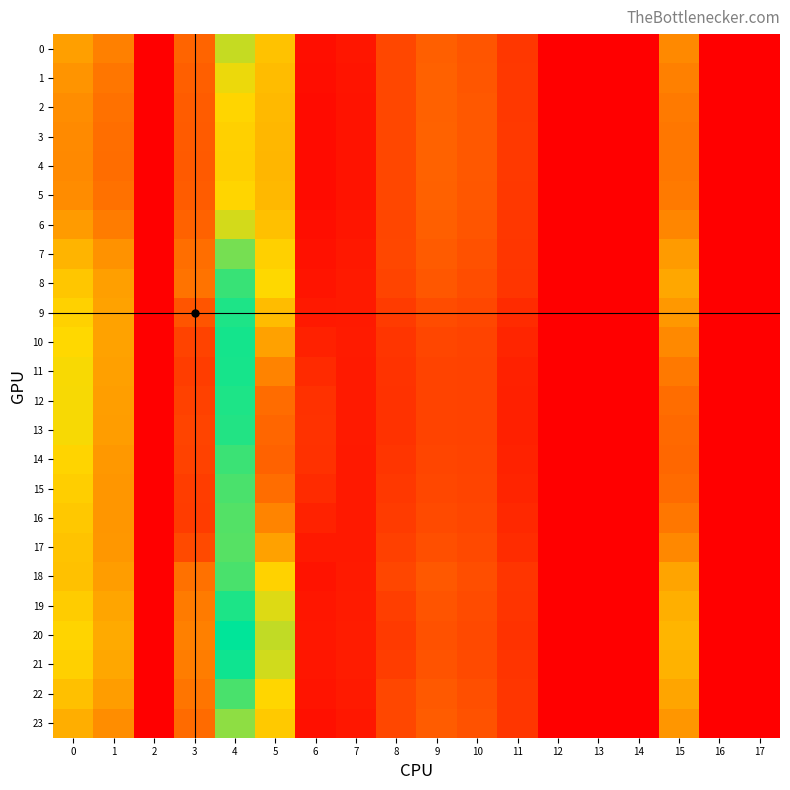

Reading right to left, extract all data points from this chart.

0: 17=0.0	16=0.0	15=17.8	14=0.0	13=0.0	12=0.0	11=7.5	10=11.4	9=12.7	8=9.6	7=3.0	6=2.0	5=24.5	4=30.3	3=13.4	2=0.0	1=16.7	0=20.4
1: 17=0.0	16=0.0	15=16.8	14=0.0	13=0.0	12=0.0	11=7.5	10=11.6	9=12.9	8=9.6	7=2.8	6=1.8	5=23.9	4=28.2	3=12.7	2=0.0	1=15.6	0=19.1
2: 17=0.0	16=0.0	15=16.1	14=0.0	13=0.0	12=0.0	11=7.6	10=11.8	9=13.1	8=9.6	7=2.7	6=1.6	5=23.4	4=26.8	3=12.3	2=0.0	1=14.9	0=18.3
3: 17=0.0	16=0.0	15=15.8	14=0.0	13=0.0	12=0.0	11=7.7	10=11.8	9=13.1	8=9.6	7=2.6	6=1.6	5=23.2	4=26.2	3=12.1	2=0.0	1=14.6	0=17.9
4: 17=0.0	16=0.0	15=15.7	14=0.0	13=0.0	12=0.0	11=7.7	10=11.8	9=13.1	8=9.6	7=2.6	6=1.6	5=23.2	4=26.1	3=12.1	2=0.0	1=14.6	0=17.8
5: 17=0.0	16=0.0	15=16.1	14=0.0	13=0.0	12=0.0	11=7.6	10=11.7	9=13.0	8=9.5	7=2.7	6=1.6	5=23.4	4=26.8	3=12.3	2=0.0	1=14.9	0=18.2
6: 17=0.0	16=0.0	15=17.5	14=0.0	13=0.0	12=0.0	11=7.4	10=11.4	9=12.7	8=9.4	7=2.9	6=1.9	5=24.3	4=29.6	3=13.1	2=0.0	1=16.3	0=20.0
7: 17=0.0	16=0.0	15=19.9	14=0.0	13=0.0	12=0.0	11=7.3	10=10.9	9=12.2	8=9.5	7=3.3	6=2.5	5=26.2	4=34.5	3=14.7	2=0.0	1=18.9	0=22.9
8: 17=0.0	16=0.0	15=21.3	14=0.0	13=0.0	12=0.0	11=7.2	10=10.4	9=11.7	8=9.2	7=3.6	6=2.8	5=27.3	4=37.7	3=15.2	2=0.0	1=20.4	0=25.0
9: 17=0.0	16=0.0	15=19.6	14=0.0	13=0.0	12=0.0	11=5.8	10=9.5	9=10.2	8=7.9	7=3.7	6=3.4	5=23.8	4=39.1	3=11.4	2=0.0	1=20.8	0=26.4
10: 17=0.0	16=0.0	15=17.9	14=0.0	13=0.0	12=0.0	11=5.0	10=9.1	9=9.4	8=7.2	7=3.7	6=4.5	5=20.6	4=39.7	3=9.0	2=0.0	1=20.8	0=27.2
11: 17=0.0	16=0.0	15=15.9	14=0.0	13=0.0	12=0.0	11=4.5	10=8.9	9=9.0	8=6.9	7=3.6	6=5.7	5=17.1	4=39.6	3=8.2	2=0.0	1=20.5	0=27.6
12: 17=0.0	16=0.0	15=14.4	14=0.0	13=0.0	12=0.0	11=4.3	10=8.9	9=8.9	8=6.8	7=3.6	6=6.6	5=14.4	4=39.2	3=8.8	2=0.0	1=20.3	0=27.7
13: 17=0.0	16=0.0	15=14.1	14=0.0	13=0.0	12=0.0	11=4.3	10=8.9	9=9.0	8=6.8	7=3.6	6=6.8	5=13.7	4=39.0	3=9.1	2=0.0	1=20.2	0=27.6
14: 17=0.0	16=0.0	15=13.7	14=0.0	13=0.0	12=0.0	11=4.7	10=9.0	9=9.2	8=7.2	7=3.5	6=6.6	5=13.2	4=37.6	3=8.9	2=0.0	1=19.6	0=26.7
15: 17=0.0	16=0.0	15=14.3	14=0.0	13=0.0	12=0.0	11=4.9	10=9.1	9=9.5	8=7.5	7=3.4	6=5.8	5=14.5	4=36.8	3=8.2	2=0.0	1=19.4	0=26.0
16: 17=0.0	16=0.0	15=15.7	14=0.0	13=0.0	12=0.0	11=5.4	10=9.4	9=10.0	8=8.0	7=3.4	6=4.7	5=17.2	4=36.3	3=8.1	2=0.0	1=19.3	0=25.3
17: 17=0.0	16=0.0	15=17.7	14=0.0	13=0.0	12=0.0	11=6.0	10=9.8	9=10.6	8=8.6	7=3.4	6=3.4	5=20.7	4=36.1	3=9.9	2=0.0	1=19.5	0=24.7
18: 17=0.0	16=0.0	15=21.0	14=0.0	13=0.0	12=0.0	11=7.1	10=10.5	9=11.8	8=9.4	7=3.5	6=2.7	5=26.5	4=36.9	3=15.0	2=0.0	1=20.1	0=24.4
19: 17=0.0	16=0.0	15=22.4	14=0.0	13=0.0	12=0.0	11=7.0	10=10.1	9=11.3	8=8.4	7=3.7	6=3.0	5=29.0	4=39.3	3=16.2	2=0.0	1=21.2	0=25.8
20: 17=0.0	16=0.0	15=23.1	14=0.0	13=0.0	12=0.0	11=6.8	10=9.8	9=10.9	8=7.8	7=3.9	6=3.2	5=30.5	4=40.8	3=16.7	2=0.0	1=21.7	0=26.7
21: 17=0.0	16=0.0	15=22.7	14=0.0	13=0.0	12=0.0	11=7.0	10=10.0	9=11.2	8=8.2	7=3.8	6=3.1	5=29.7	4=40.0	3=16.4	2=0.0	1=21.4	0=26.3
22: 17=0.0	16=0.0	15=21.2	14=0.0	13=0.0	12=0.0	11=7.3	10=10.6	9=11.9	8=9.5	7=3.5	6=2.7	5=27.0	4=36.9	3=15.4	2=0.0	1=20.1	0=24.4
23: 17=0.0	16=0.0	15=19.3	14=0.0	13=0.0	12=0.0	11=7.3	10=11.0	9=12.3	8=9.5	7=3.2	6=2.3	5=25.4	4=33.2	3=14.2	2=0.0	1=18.3	0=22.2